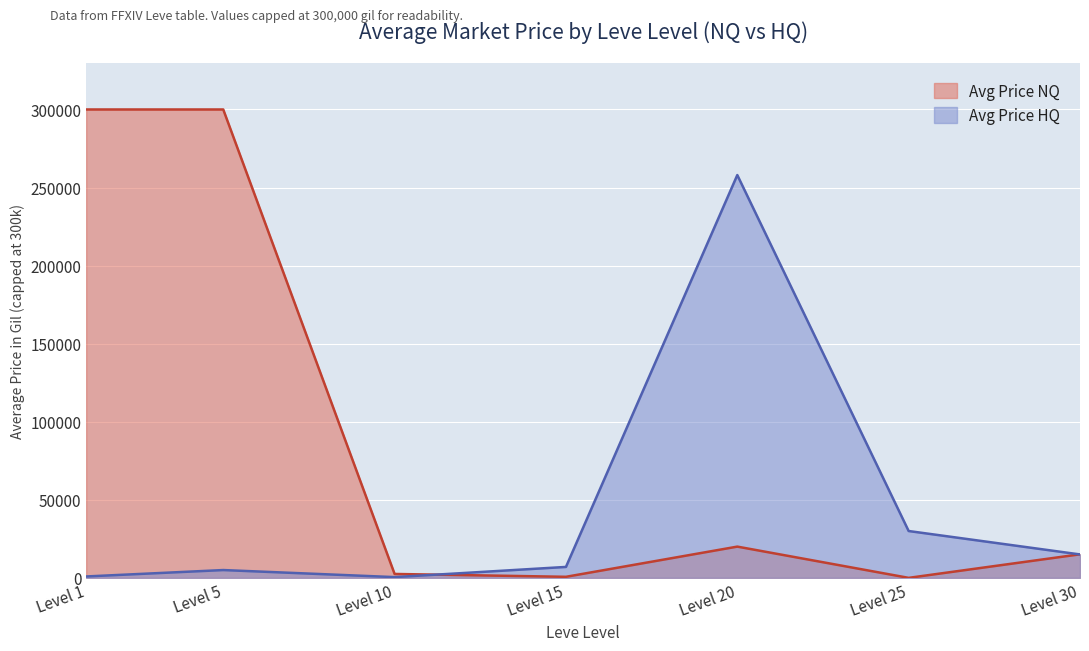

List the labels in order of value, smallest first.

10, 1, 5, 15, 30, 25, 20